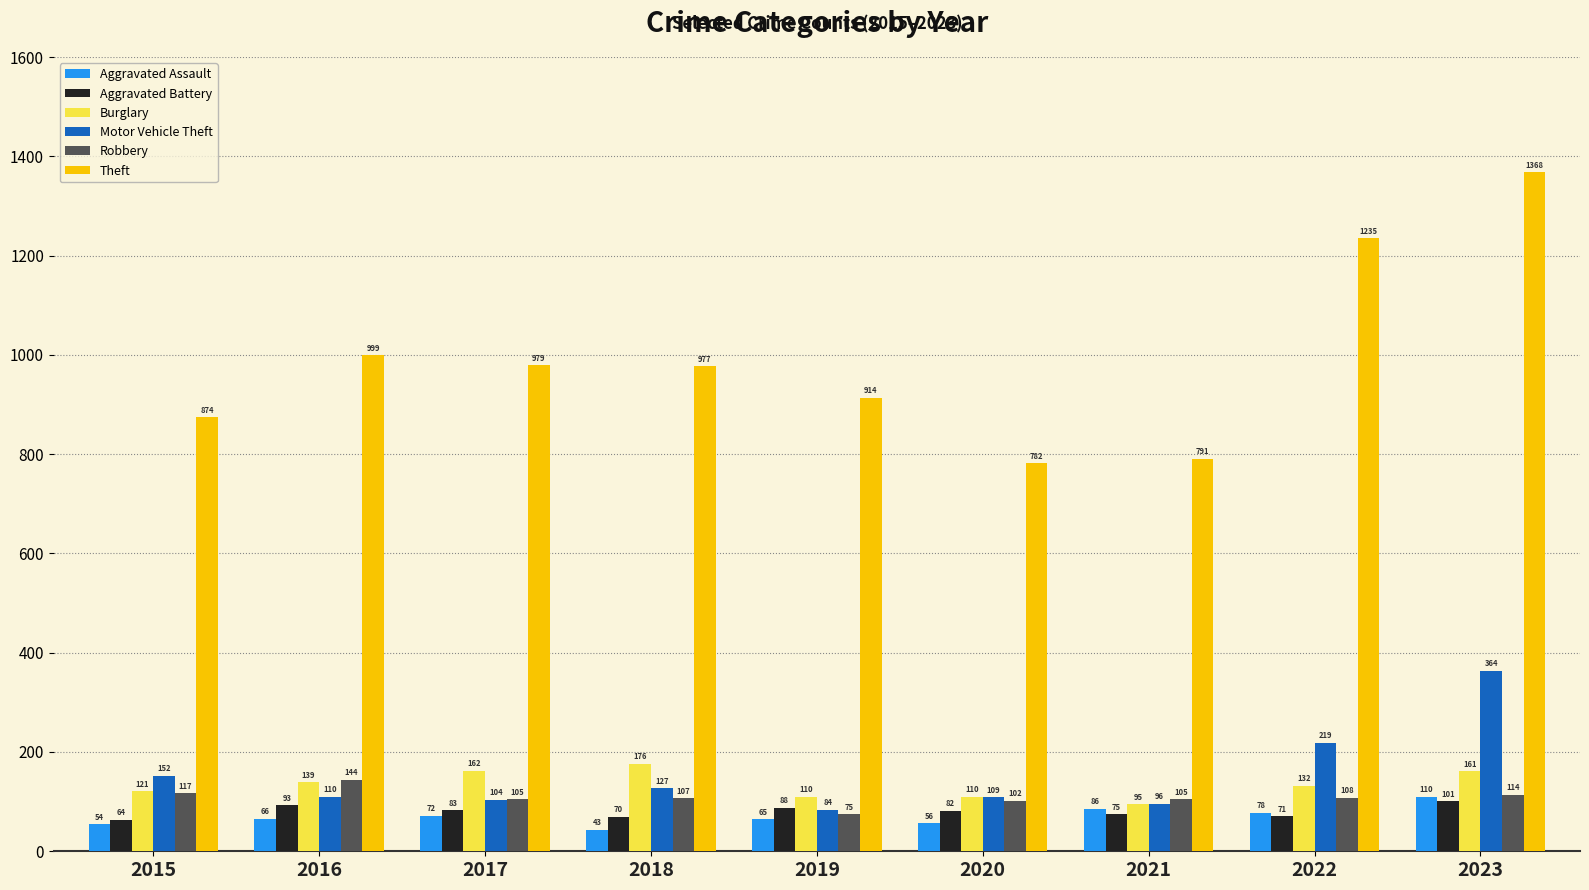

What is the value of the Aggravated Assault bar at the 1st from the left?

54